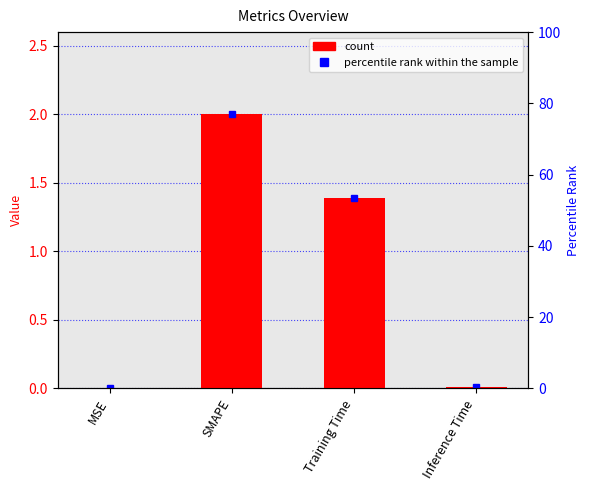

How many bars are there in total?

4